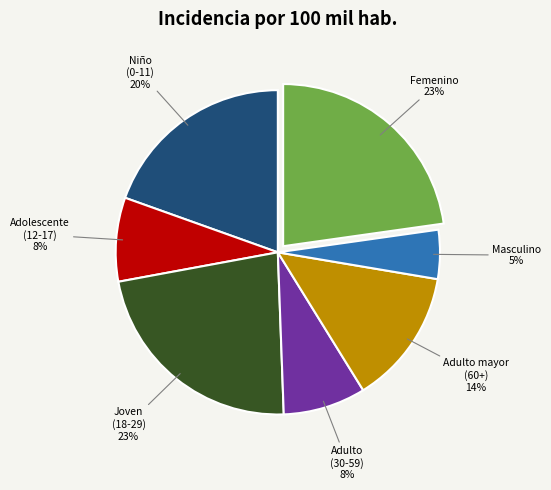

Is there a majority slice in this chart?

No